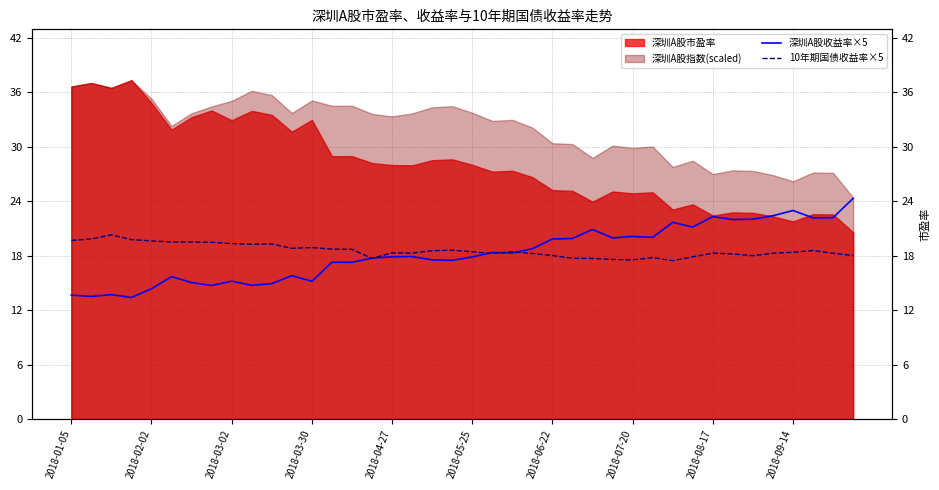

True or false: 深圳A股收益率×5 and 10年期国债收益率×5 cross at least once.

True